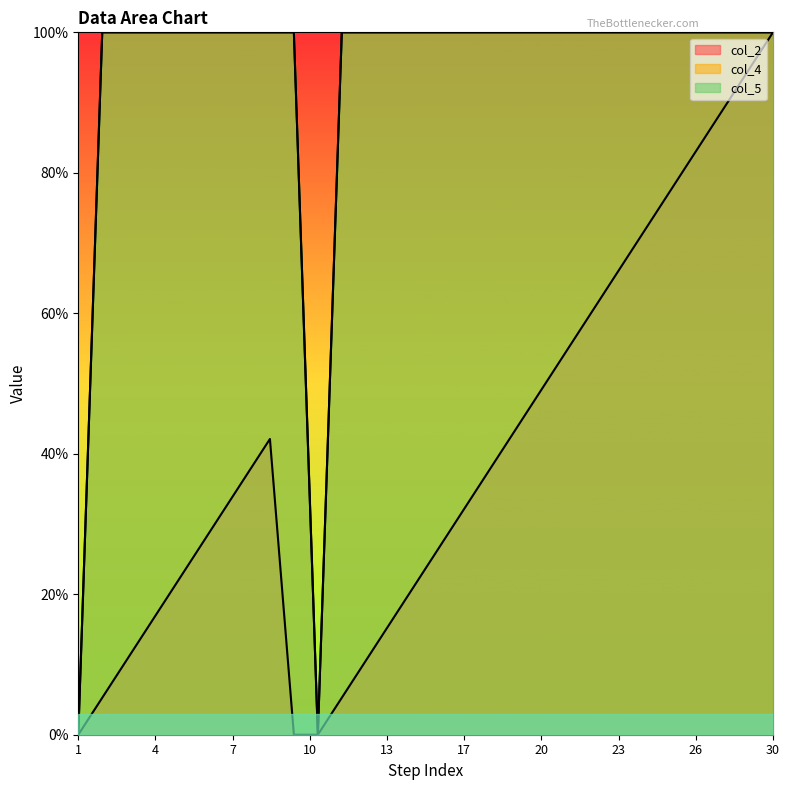

True or false: col_4 has a value of 132.5 at 23.

False